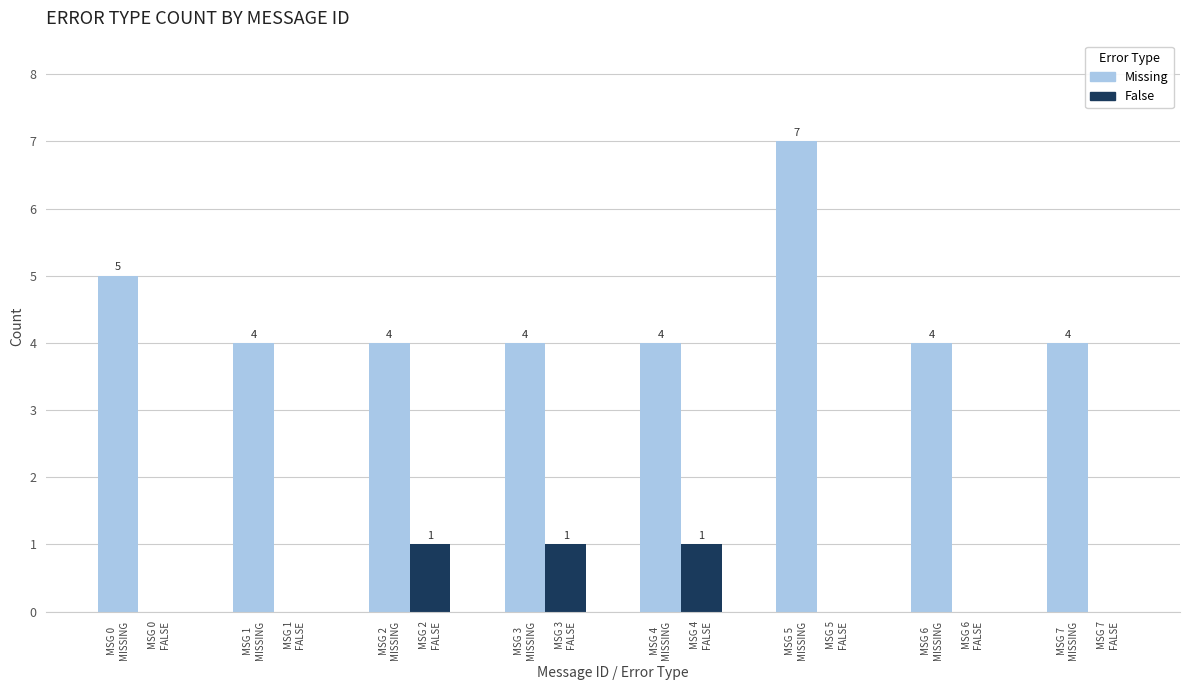

What is the maximum value shown in the chart?

7